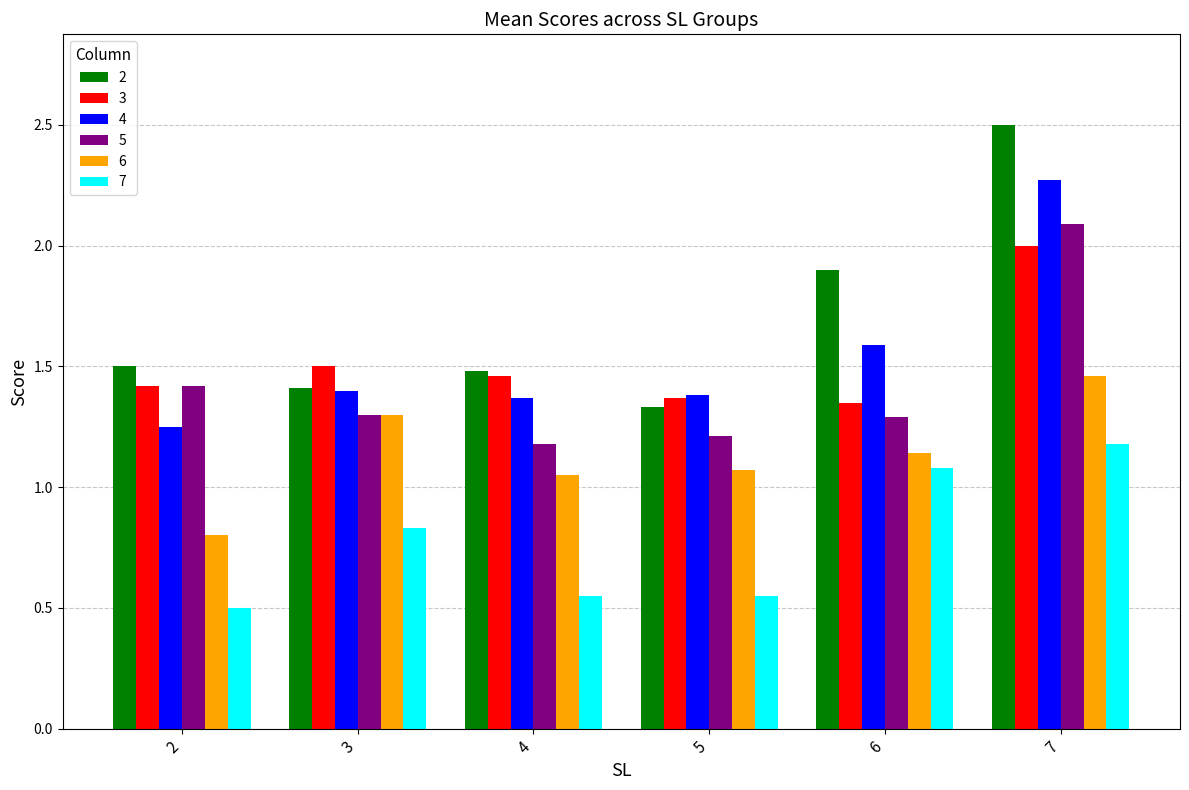

What is the difference between the highest and lowest values at 2?

1.0